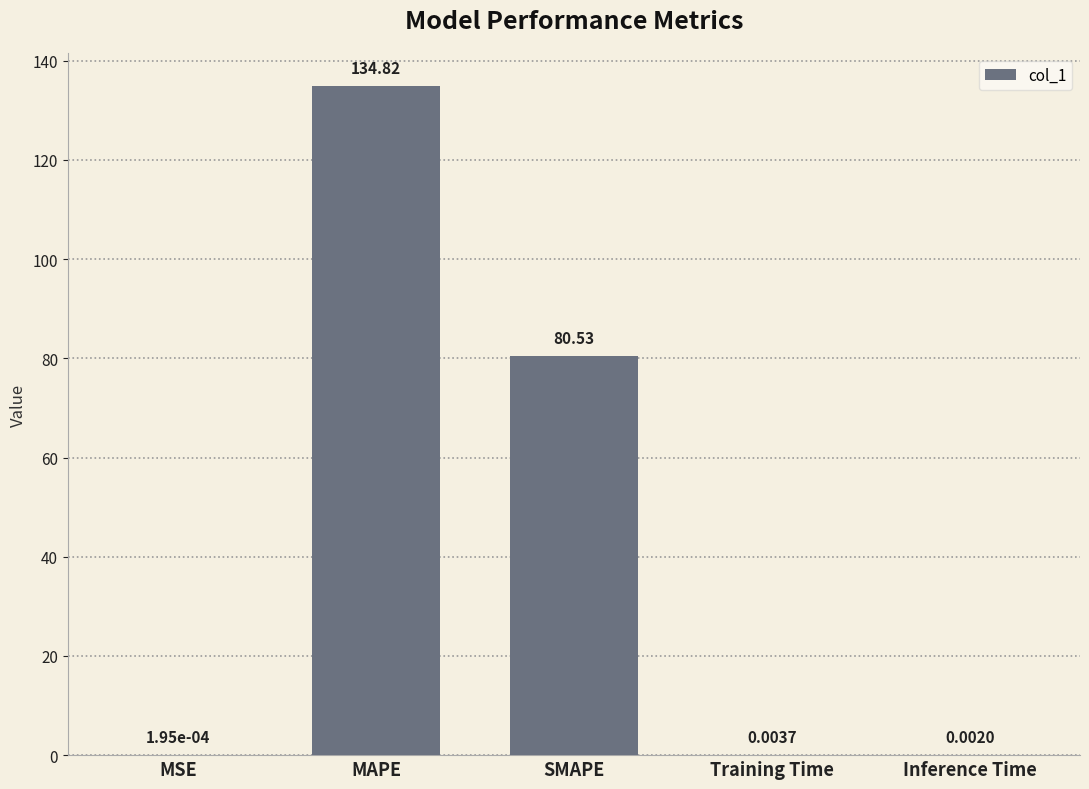

At which category does the chart reach its peak across all series?

MAPE